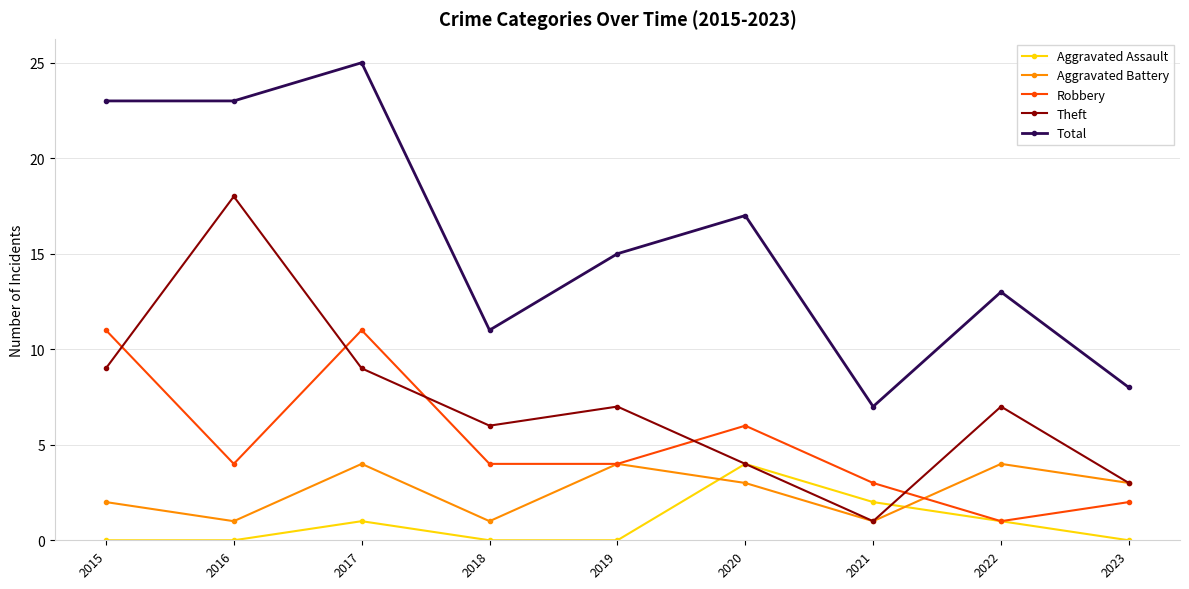

What is the value of the Robbery point at the 3rd from the left?

11